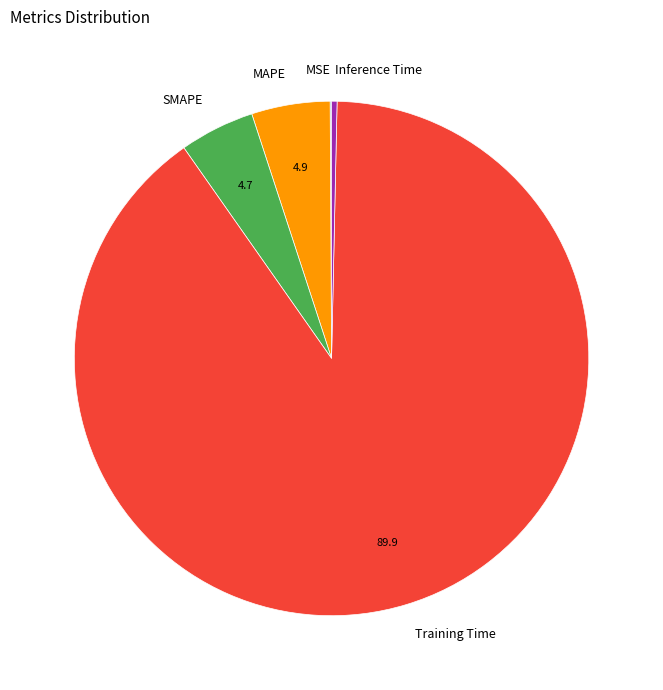

Is it true that MAPE is 19% of the pie?

False